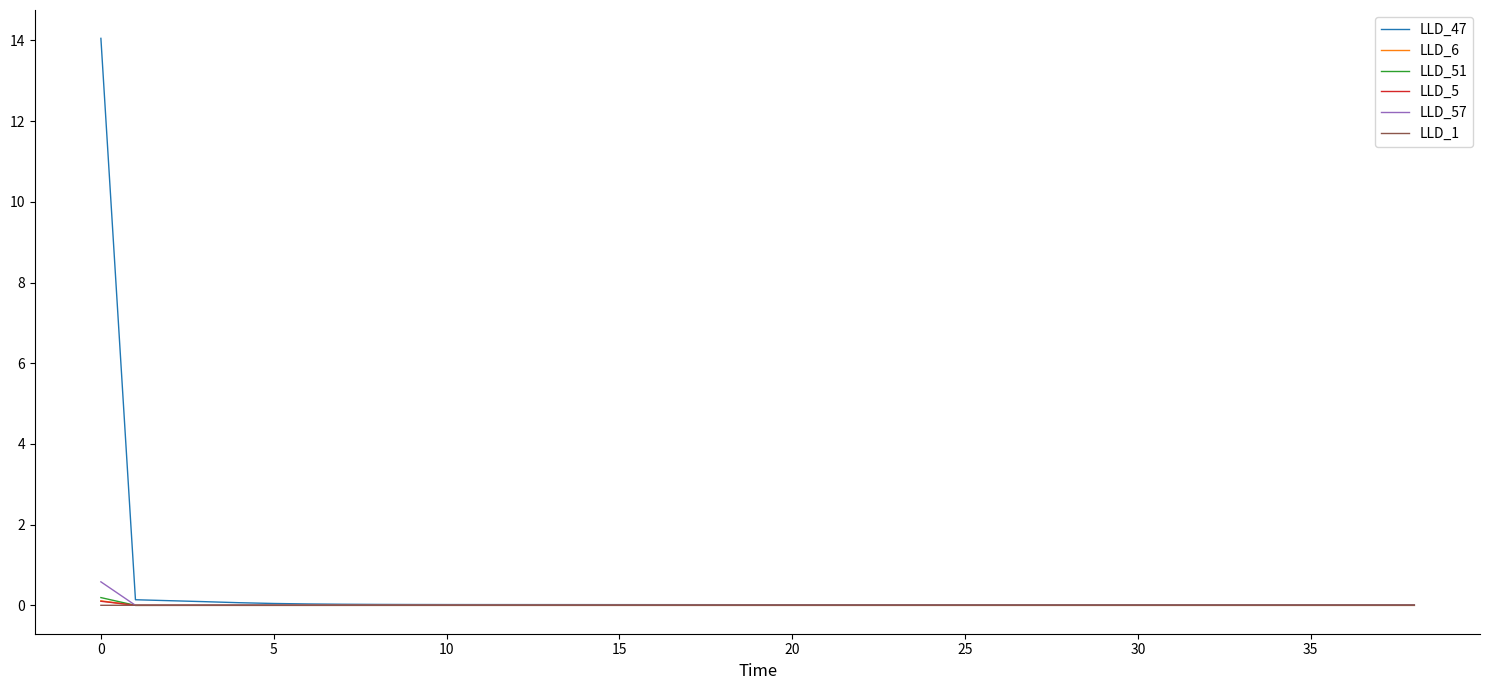

Which series has the largest range (max minus min)?

LLD_47